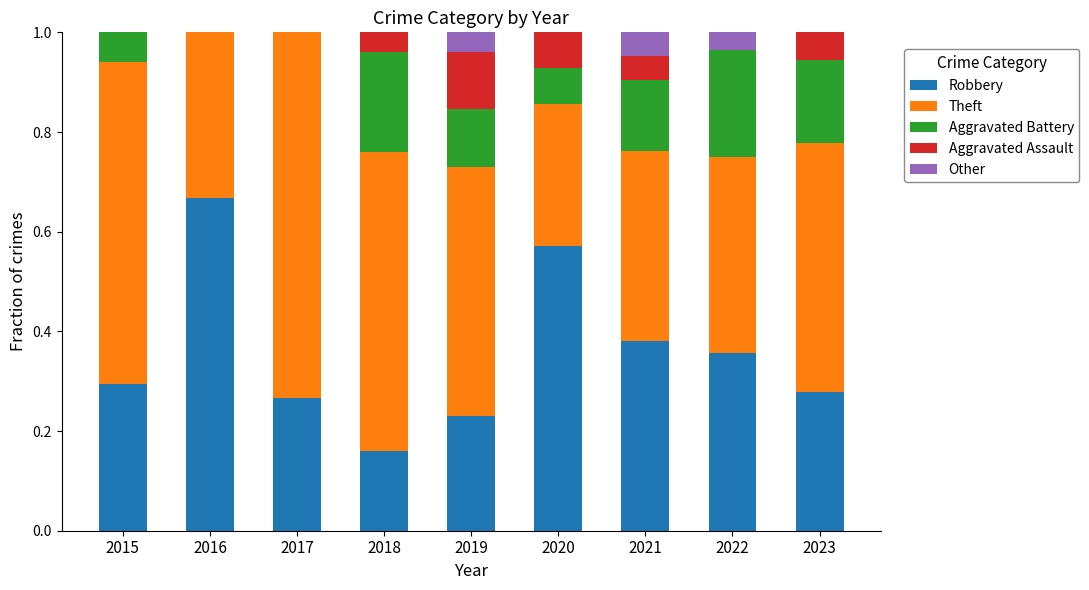

What is the total value across all series at 2019?

1.0